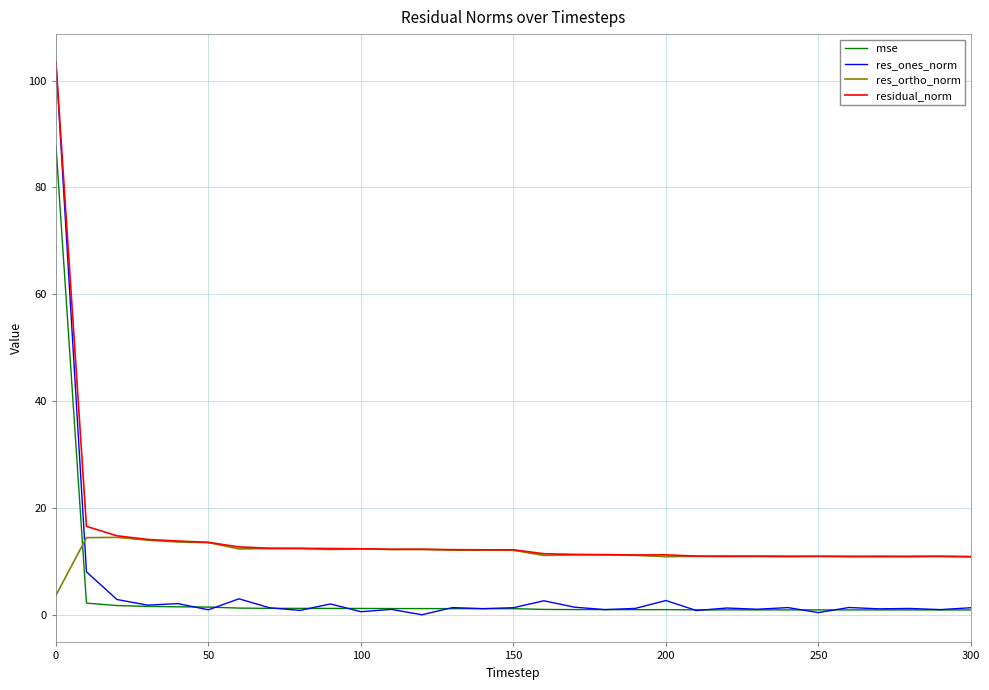

After their last crossing, which series has the higher values: res_ones_norm or res_ortho_norm?

res_ortho_norm